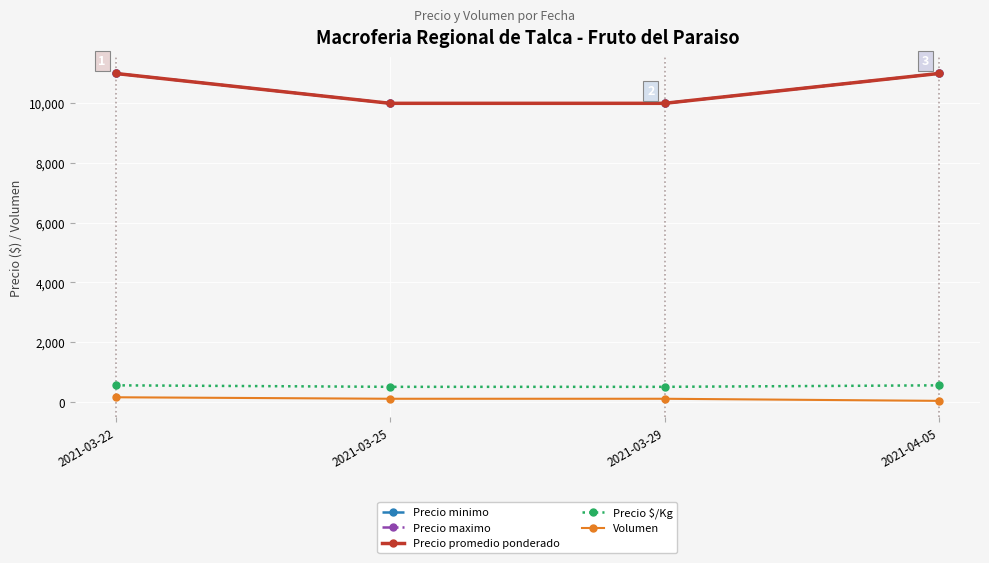

How many lines are shown in the chart?

5